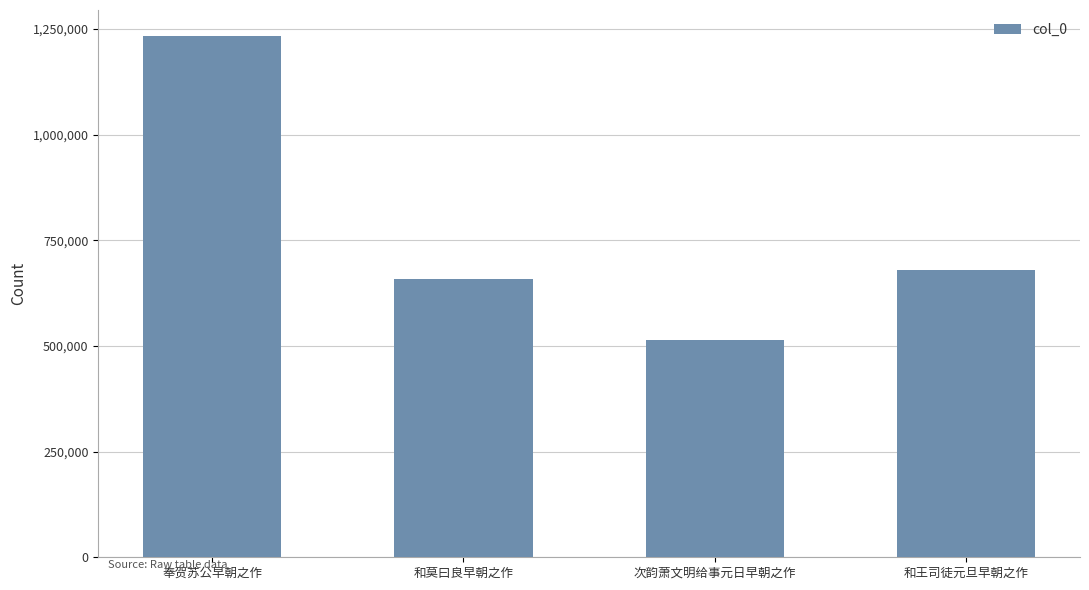

What value does the data have at 奉贺苏公早朝之作?

1233151